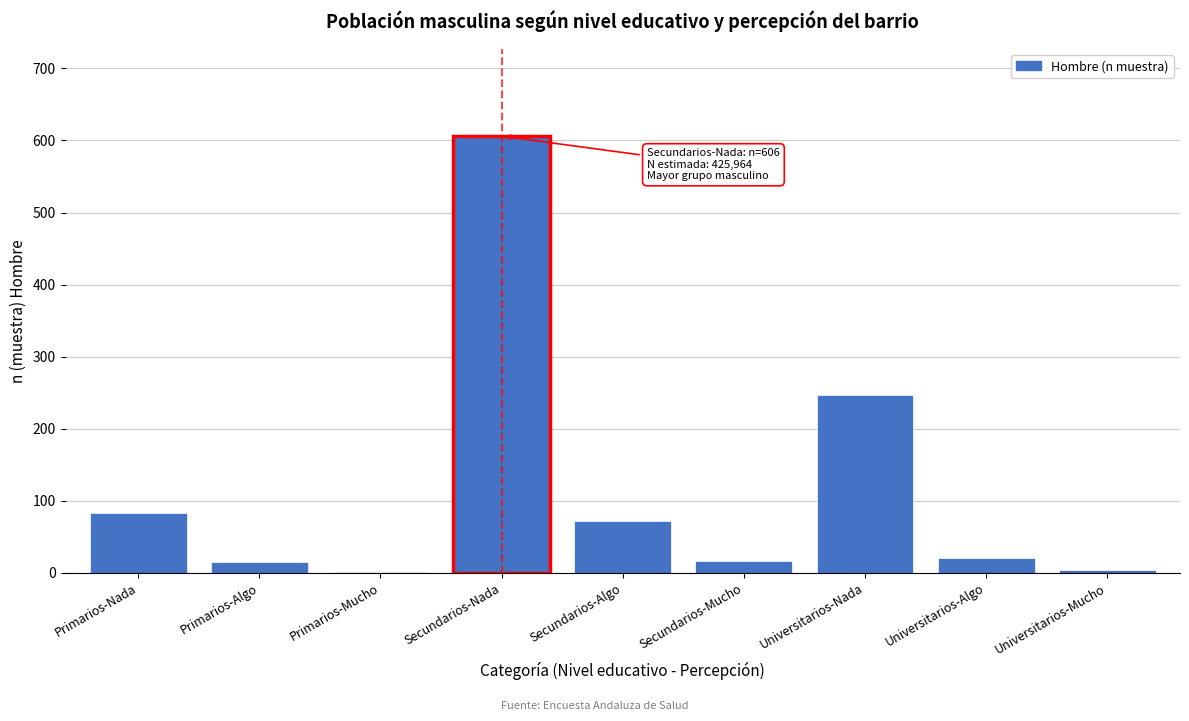

Is it true that the value at Primarios-Nada is 44?

False